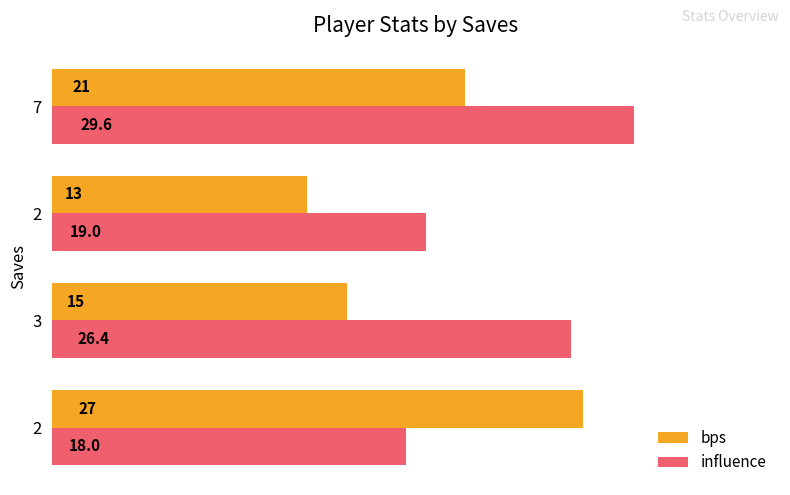

Rank the series by their average value, from highest to lowest.

influence, bps